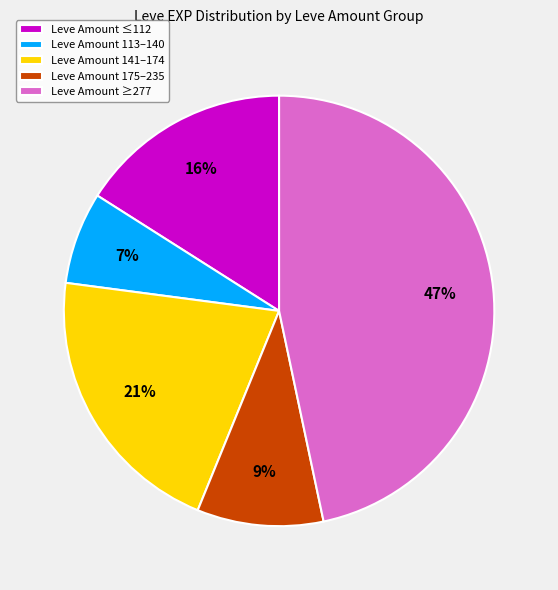

What is the smallest slice in the pie chart?

Leve Amount 113–140